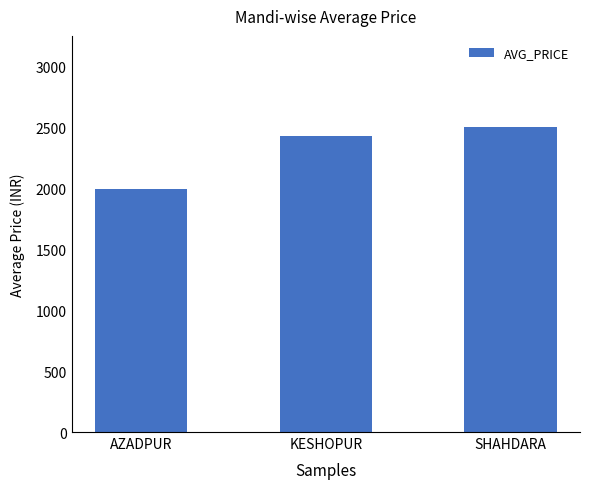

Are the bars grouped side by side (vs. stacked)?

No